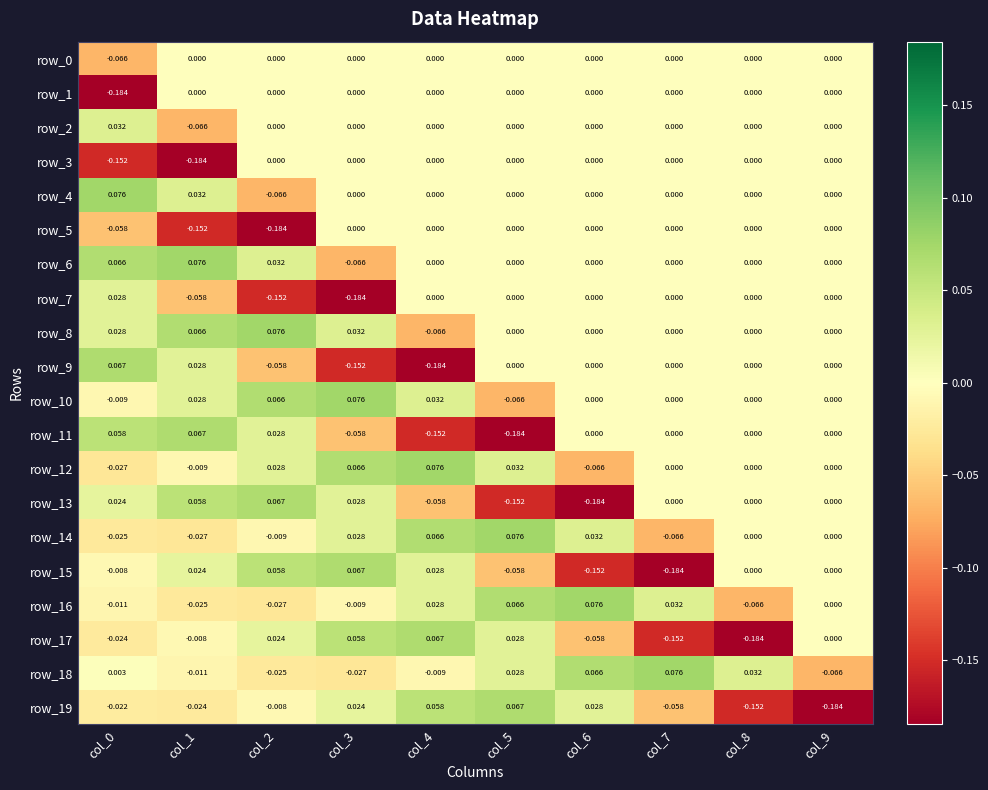

Between col_1 and col_8, which series saw the biggest shift?

row_3